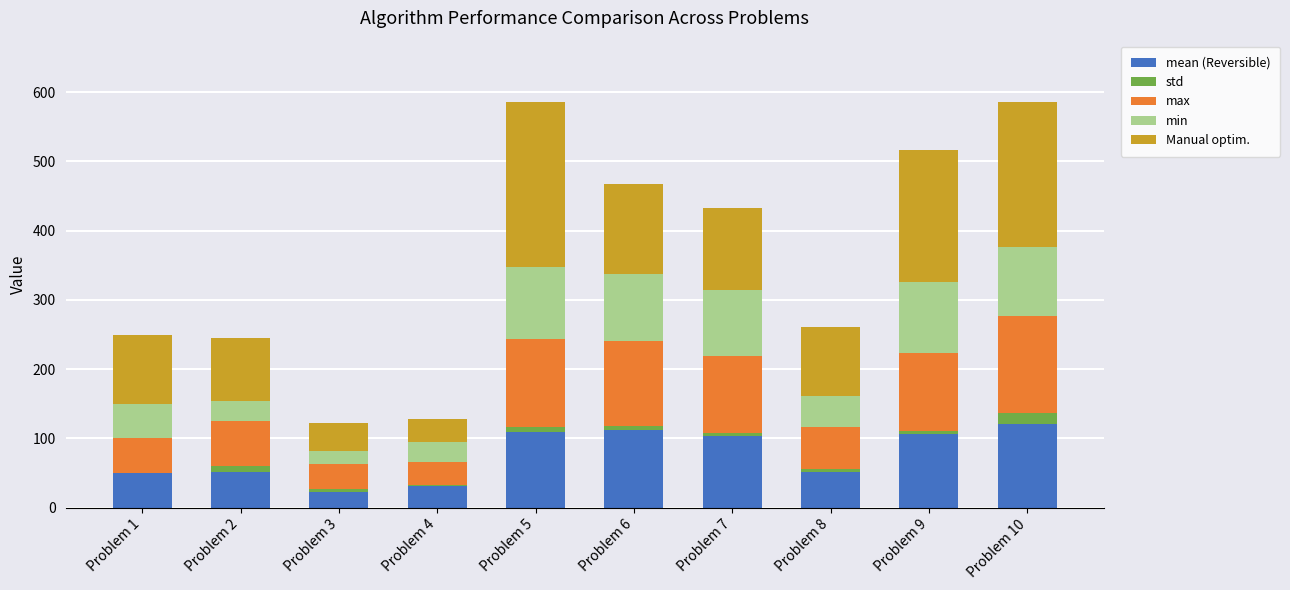

Where is Manual optim. nearest to the value 136?

Problem 6